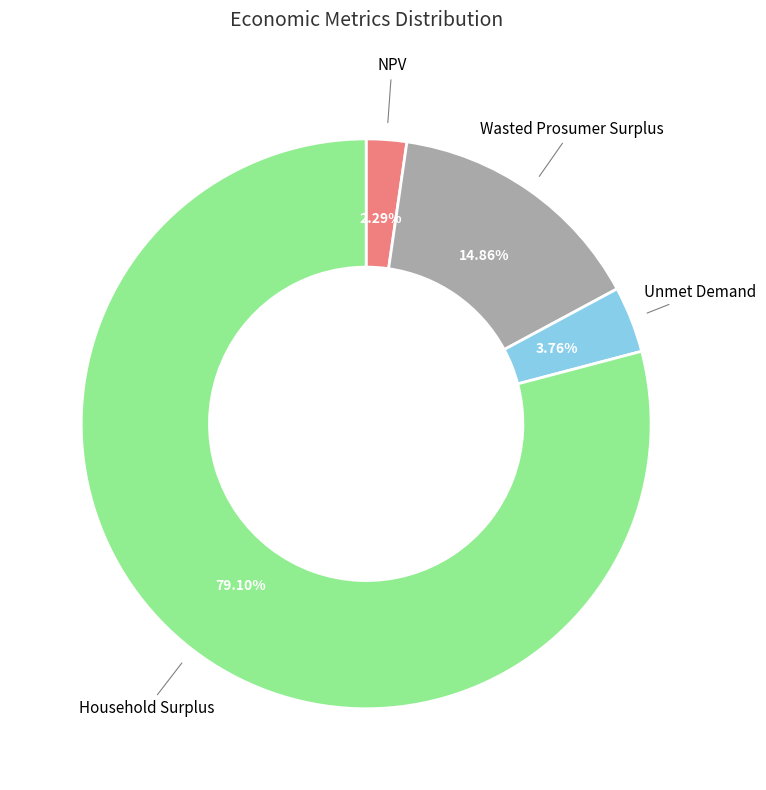

To the nearest percent, what portion does NPV represent?

2%